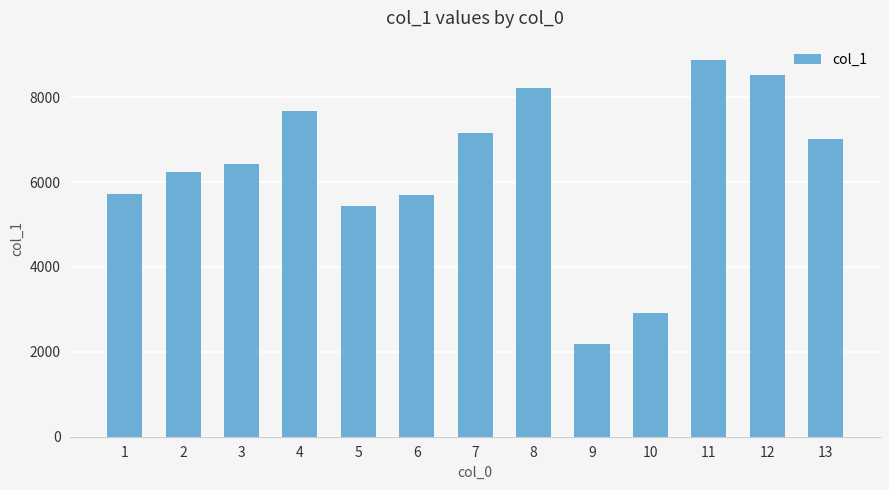

The value at 4 is 3229.7. True or false?

False